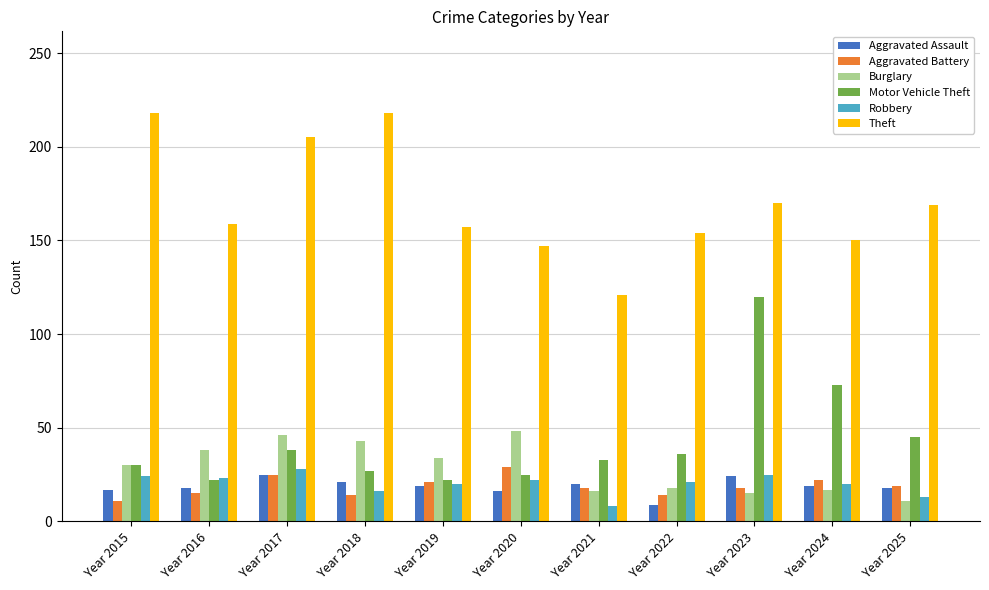

Are the bars horizontal?

No